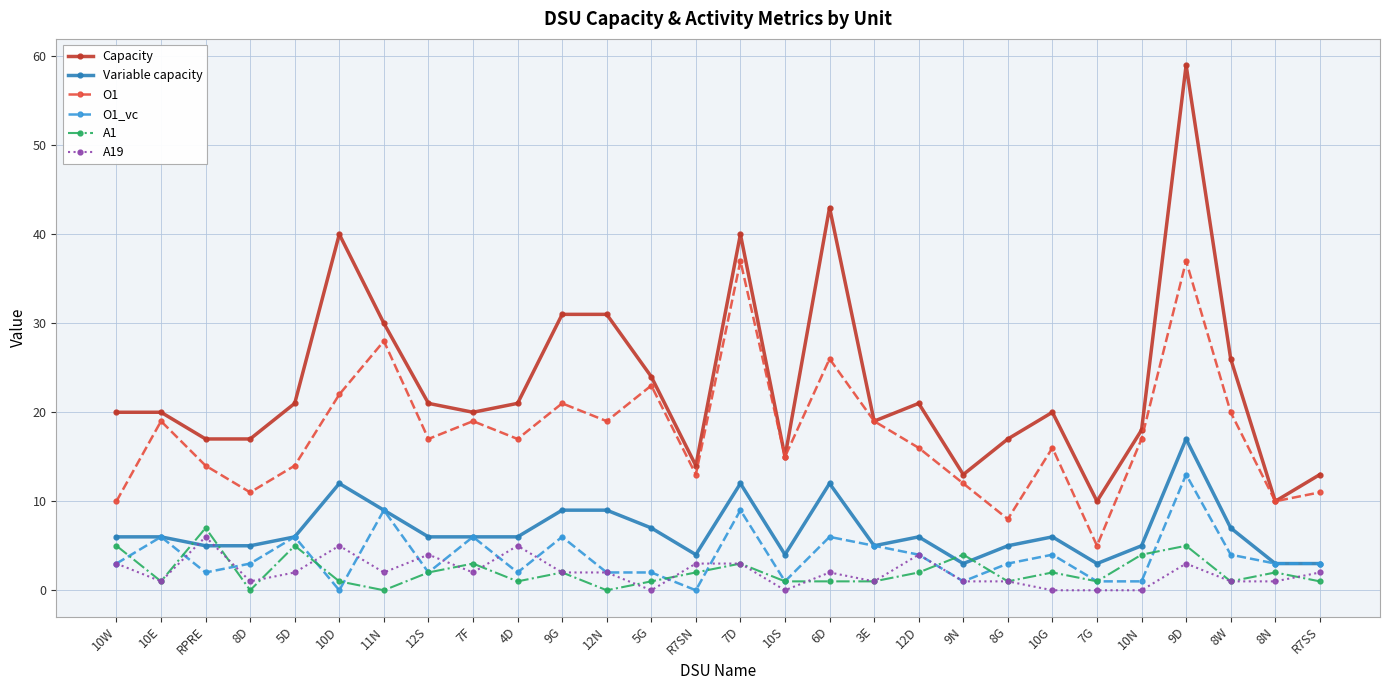

What is the difference between the maximum and minimum values in the A19 series?

6